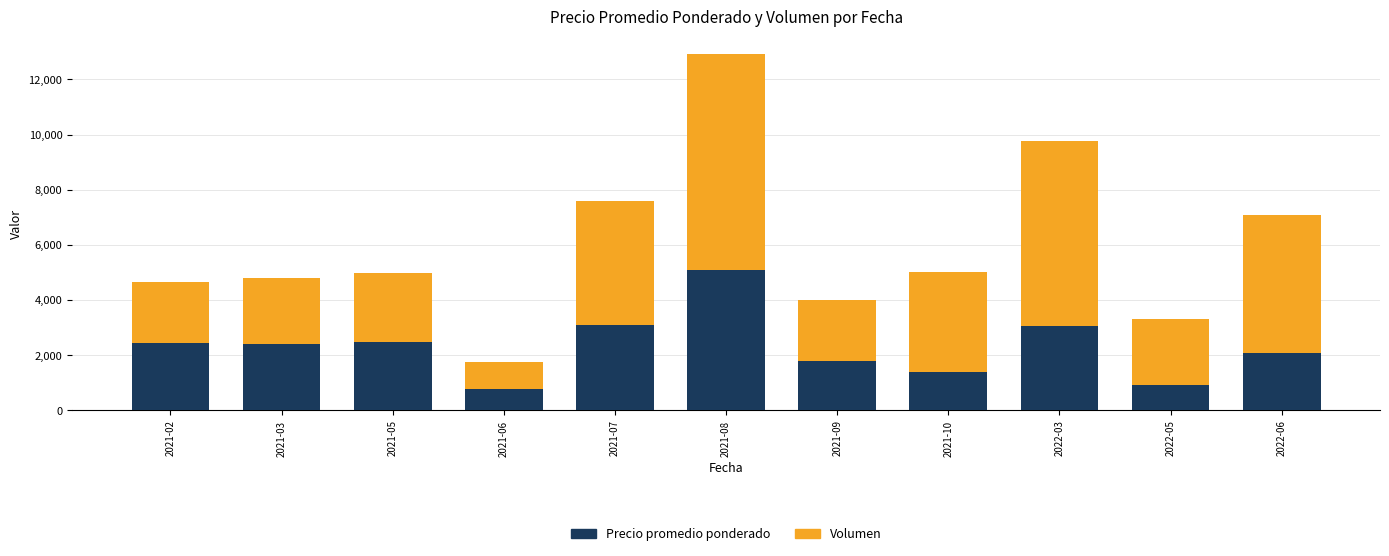

What are all the series names shown in the legend?

Precio promedio ponderado, Volumen